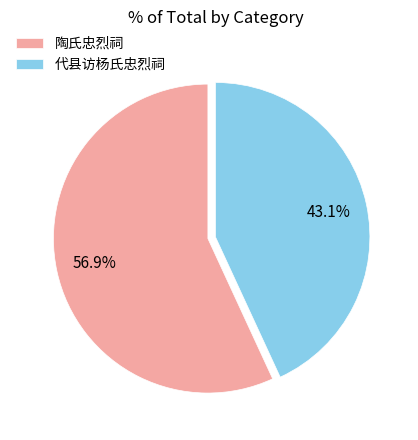

To the nearest percent, what is the average slice percentage?

50%